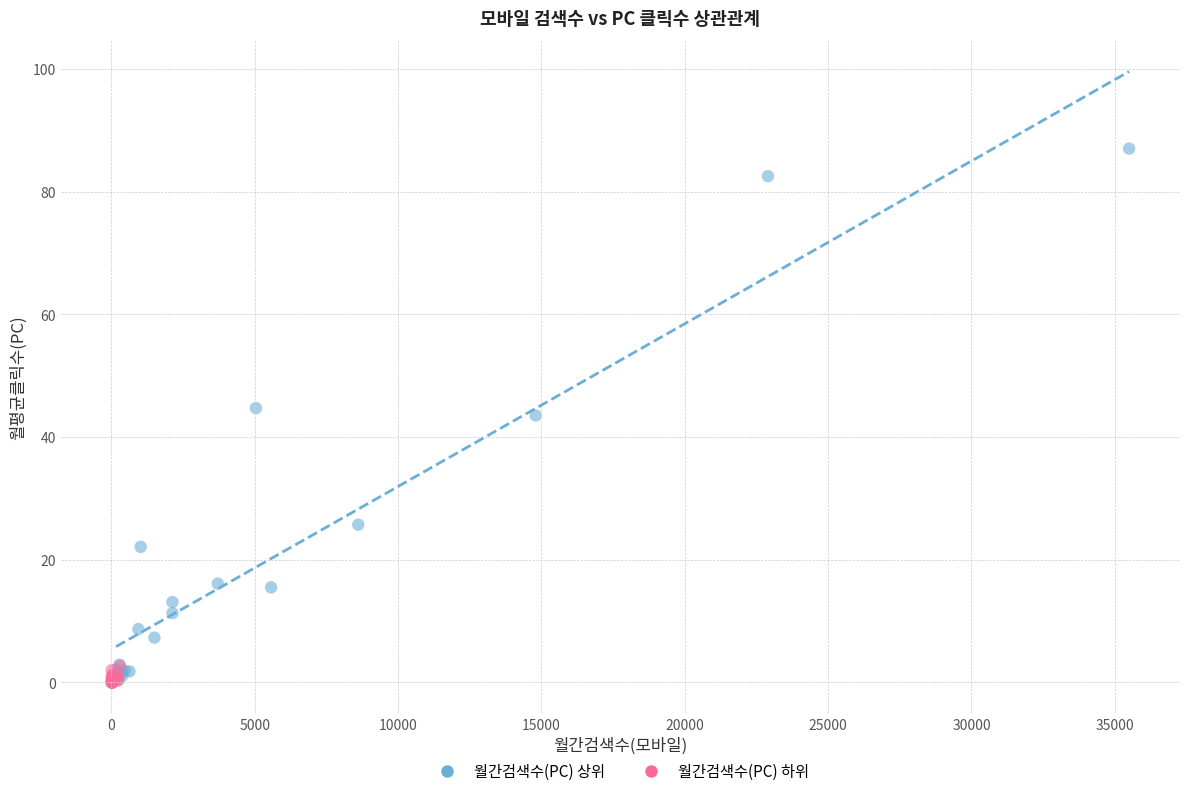

Which series contains the highest Y value?

월간검색수(PC) 상위